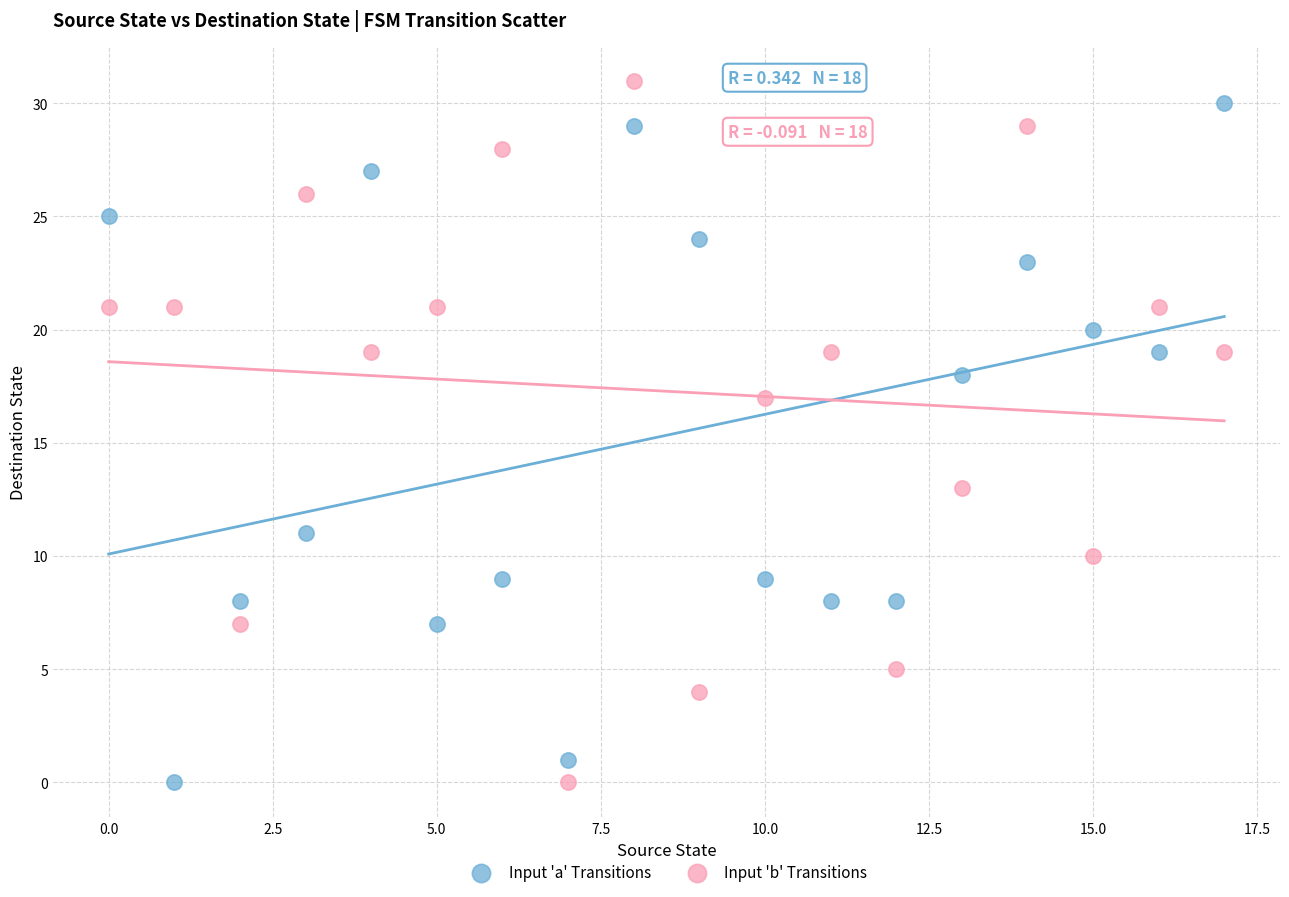

Across all data points, what is the range of Y values (max minus min)?

31